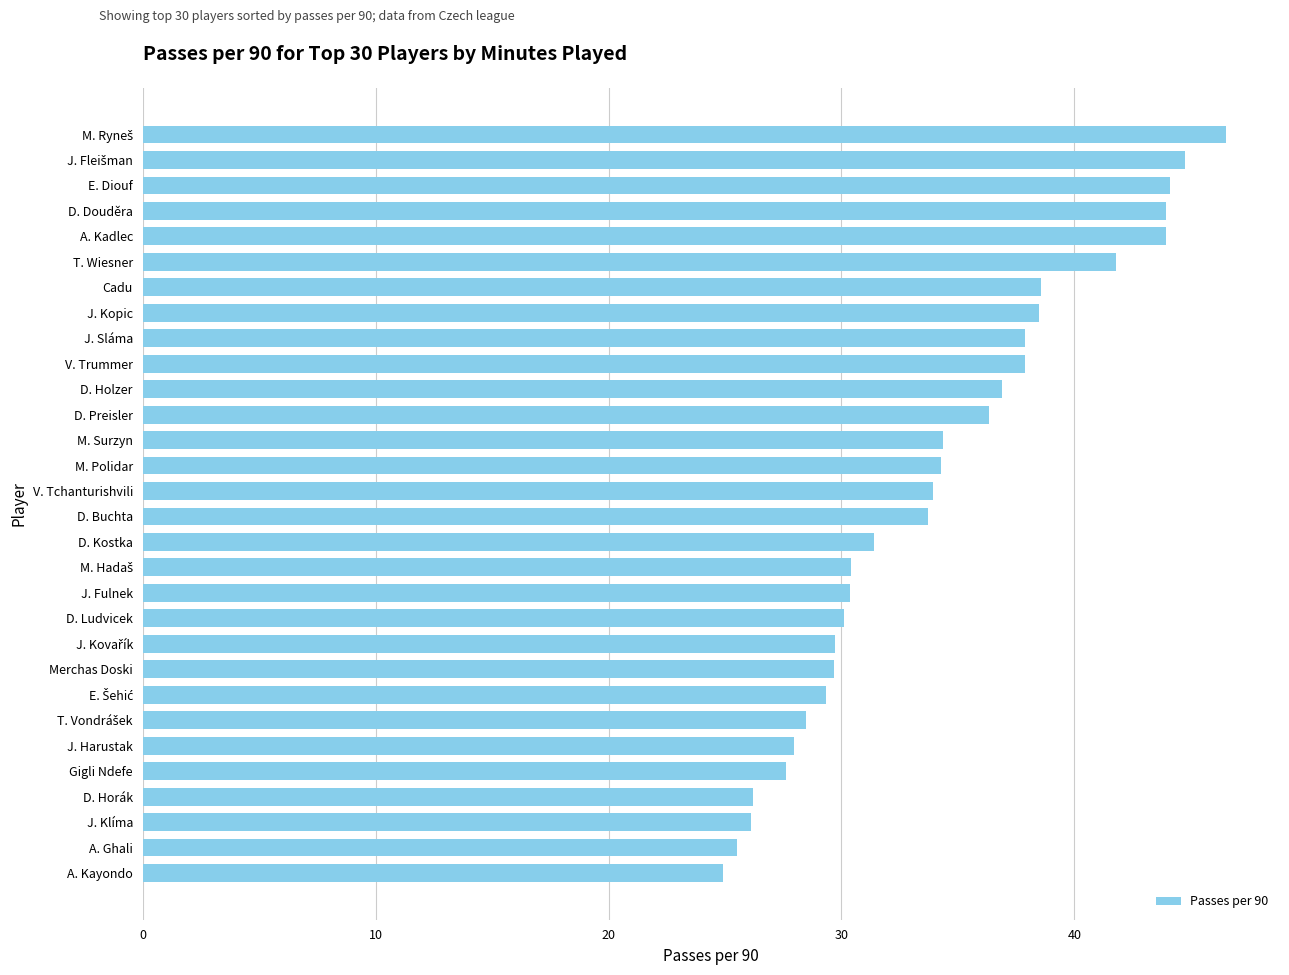

What is the sum of all values?

1025.1